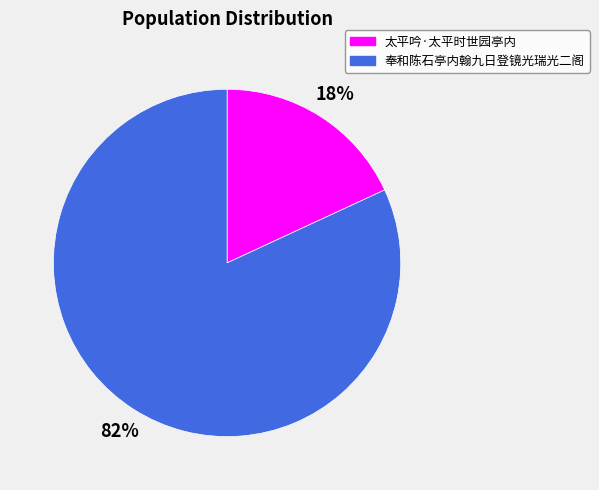

Is the sum of 太平吟·太平时世园亭内 and 奉和陈石亭内翰九日登镜光瑞光二阁 greater than half?

Yes